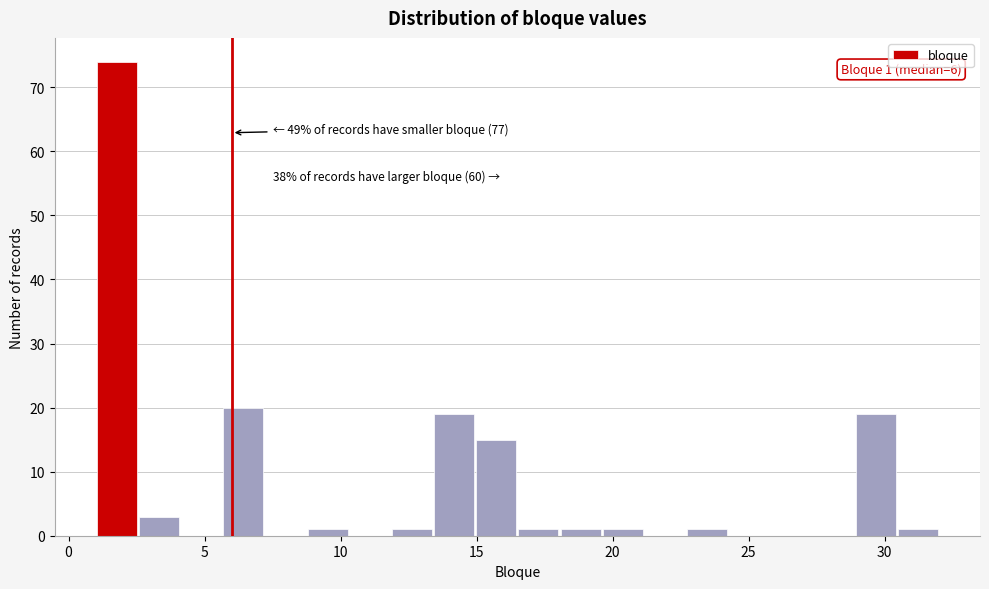

Around what value on the x-axis is the tallest bar? Give the approximate position of its centre, as read against the axis.

2.0